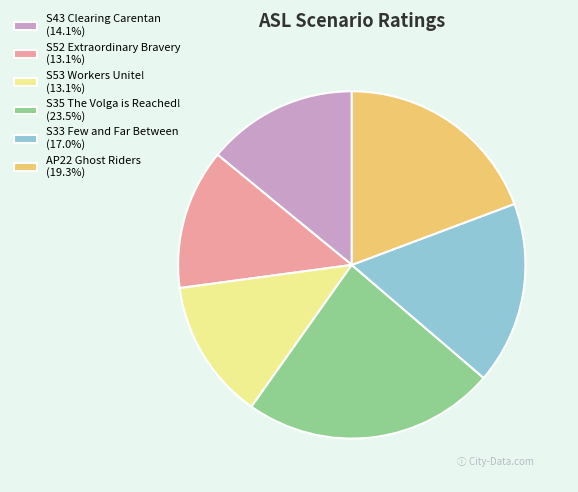

True or false: S35 The Volga is Reached! accounts for 24% of the total.

True